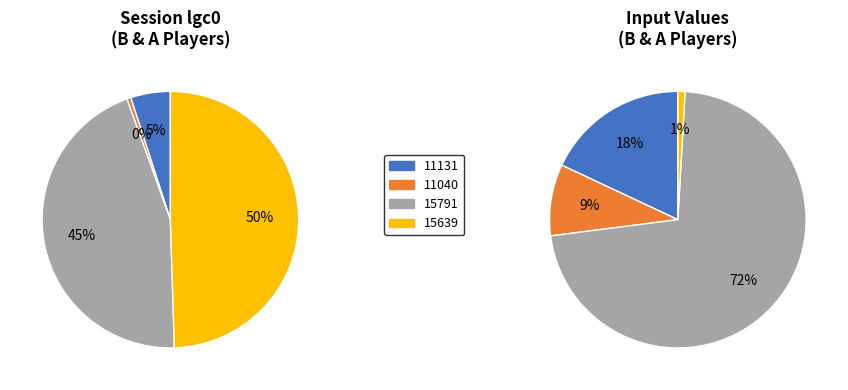

How many segments does this pie chart have?

4